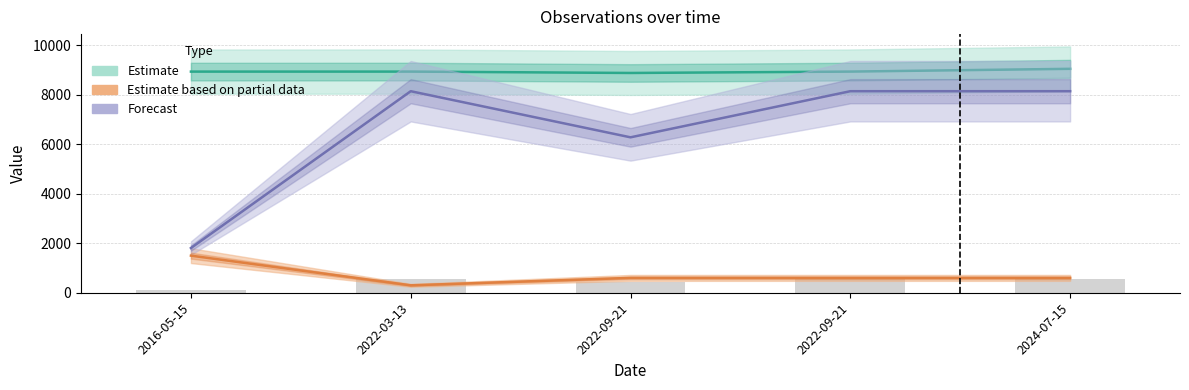

Reading left to right, what are all the values shown in this chart?

Estimate: 2016-05-15=8940.3	2022-03-13=8941.0	2022-09-21=8885.3	2022-09-21=8941.0	2024-07-15=9053.1
Estimate based on partial data: 2016-05-15=1500.0	2022-03-13=300.0	2022-09-21=600.0	2022-09-21=600.0	2024-07-15=600.0
Forecast: 2016-05-15=1807.5	2022-03-13=8148.0	2022-09-21=6283.5	2022-09-21=8148.0	2024-07-15=8148.0